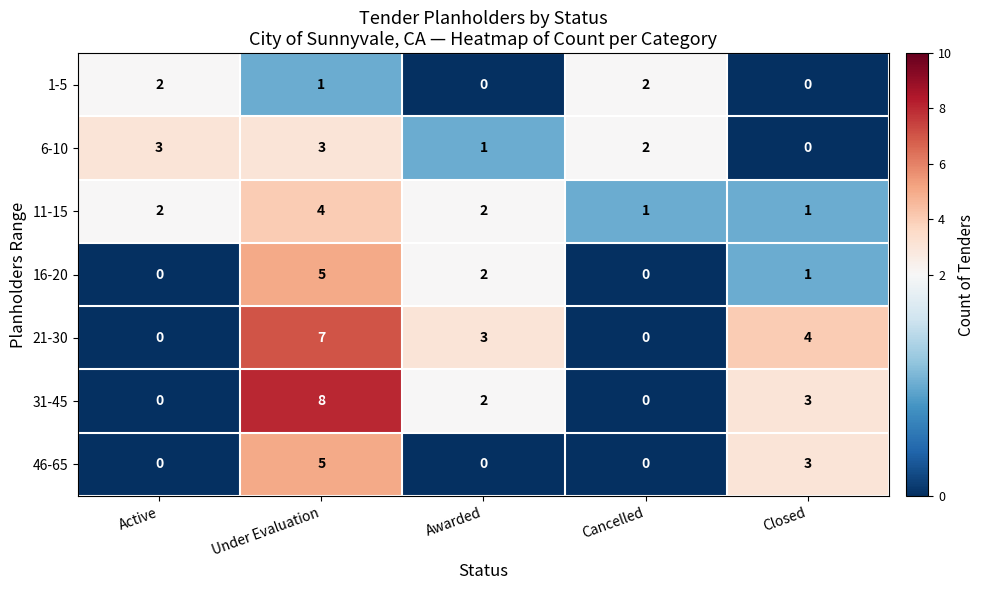

The 31-45 series shows 0 at Active. True or false?

True